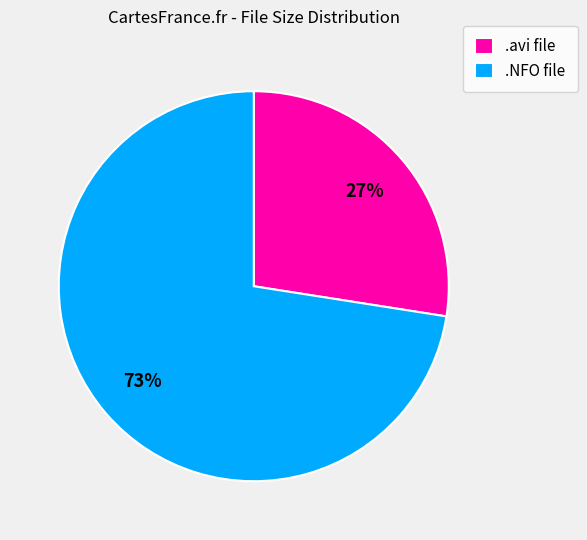

How many slices are in this pie chart?

2